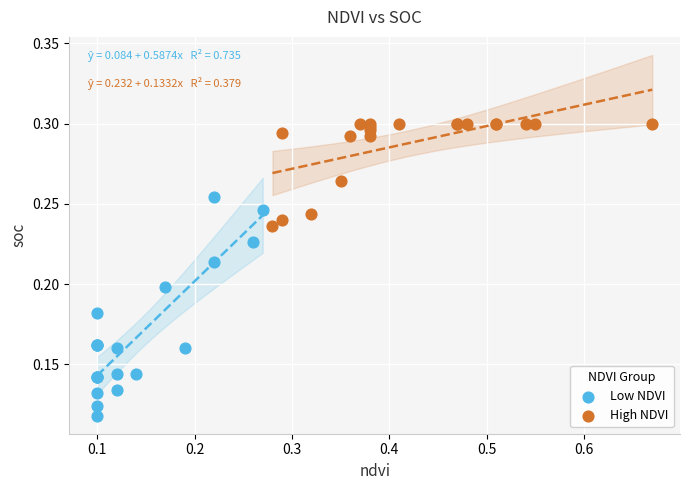

Which series contains the highest Y value?

High NDVI